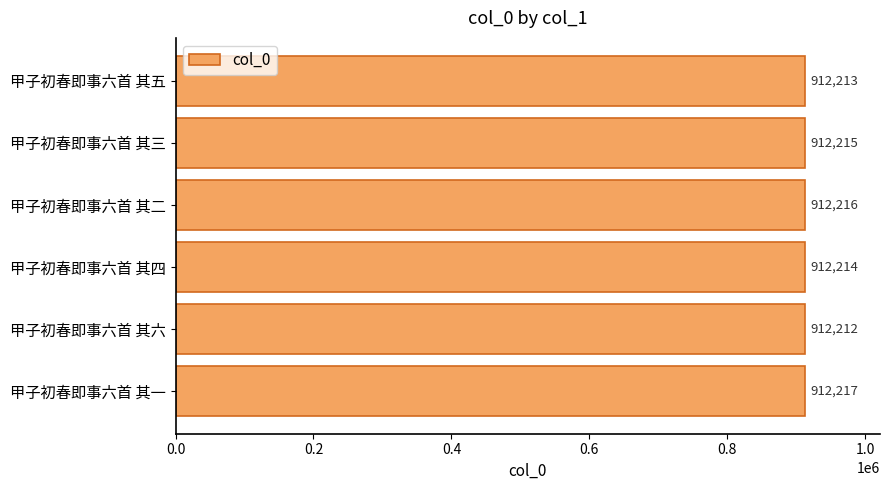

True or false: the data shows 912215 at 甲子初春即事六首 其三.

True